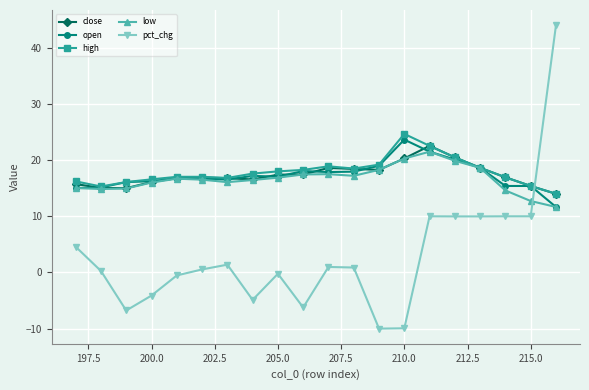

What are all the series names shown in the legend?

close, open, high, low, pct_chg